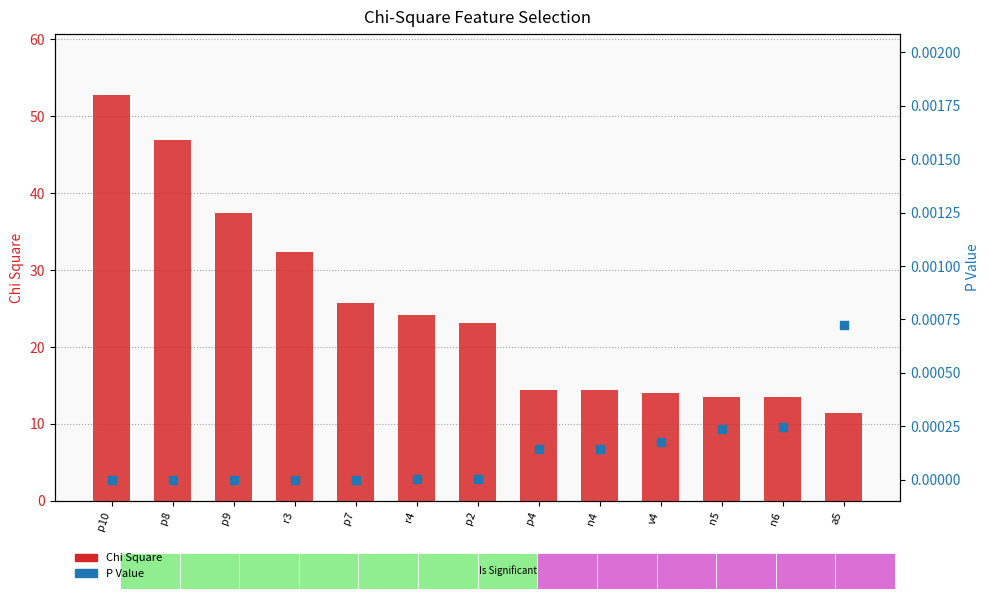

Which series reaches the minimum Y coordinate?

P Value